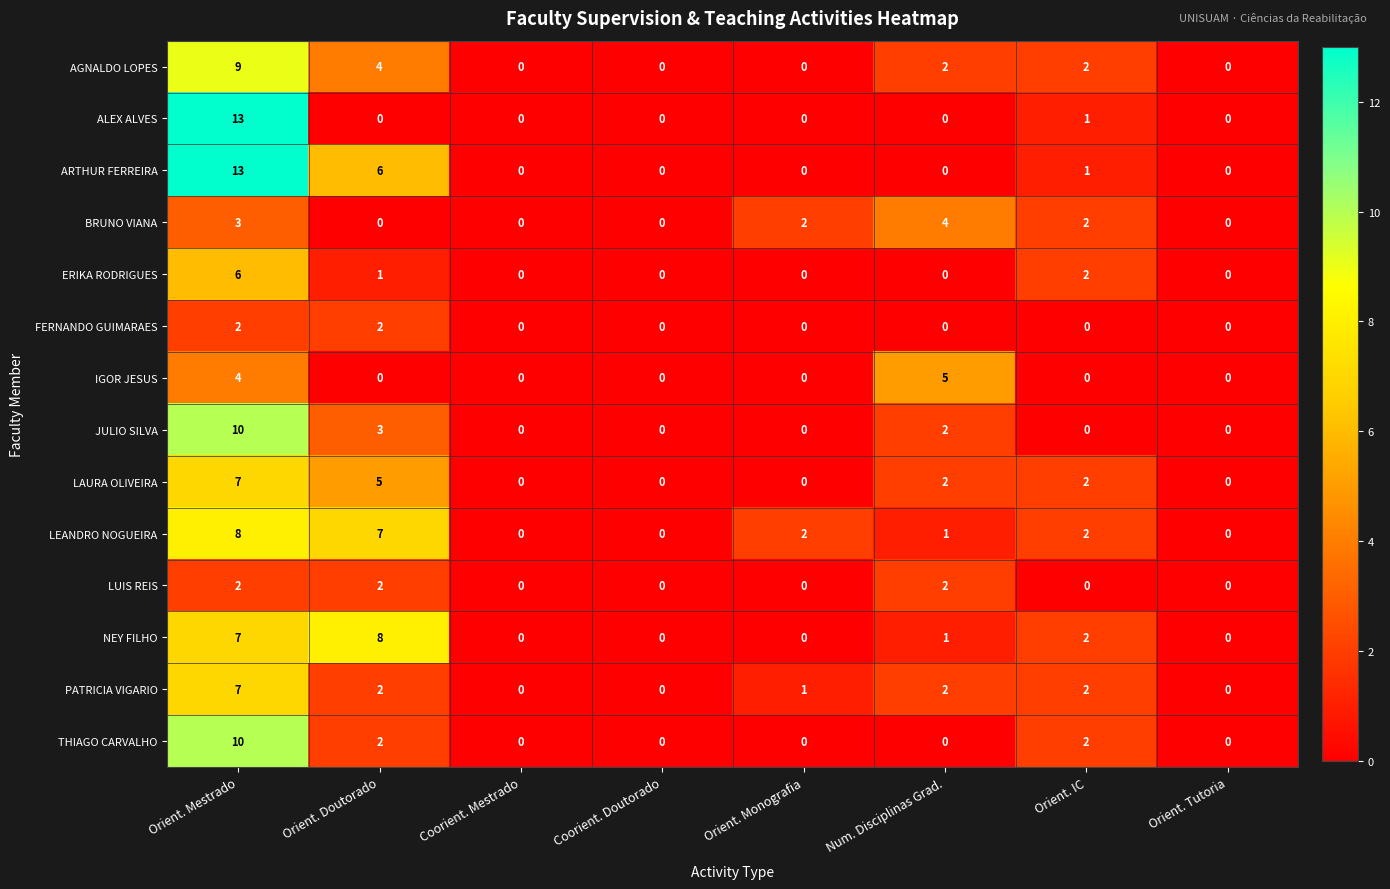

Count the number of categories in the chart.

8